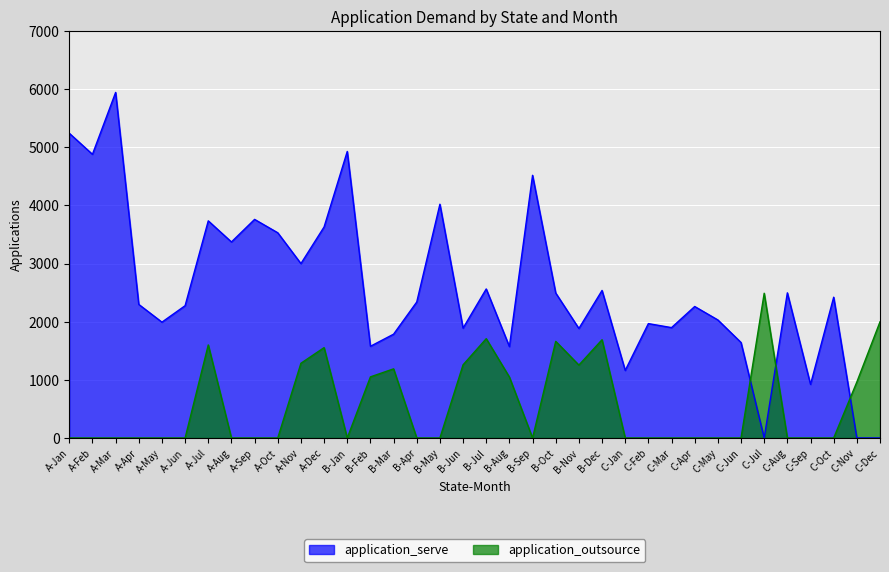

What is the total value across all series at C-Jun?

1642